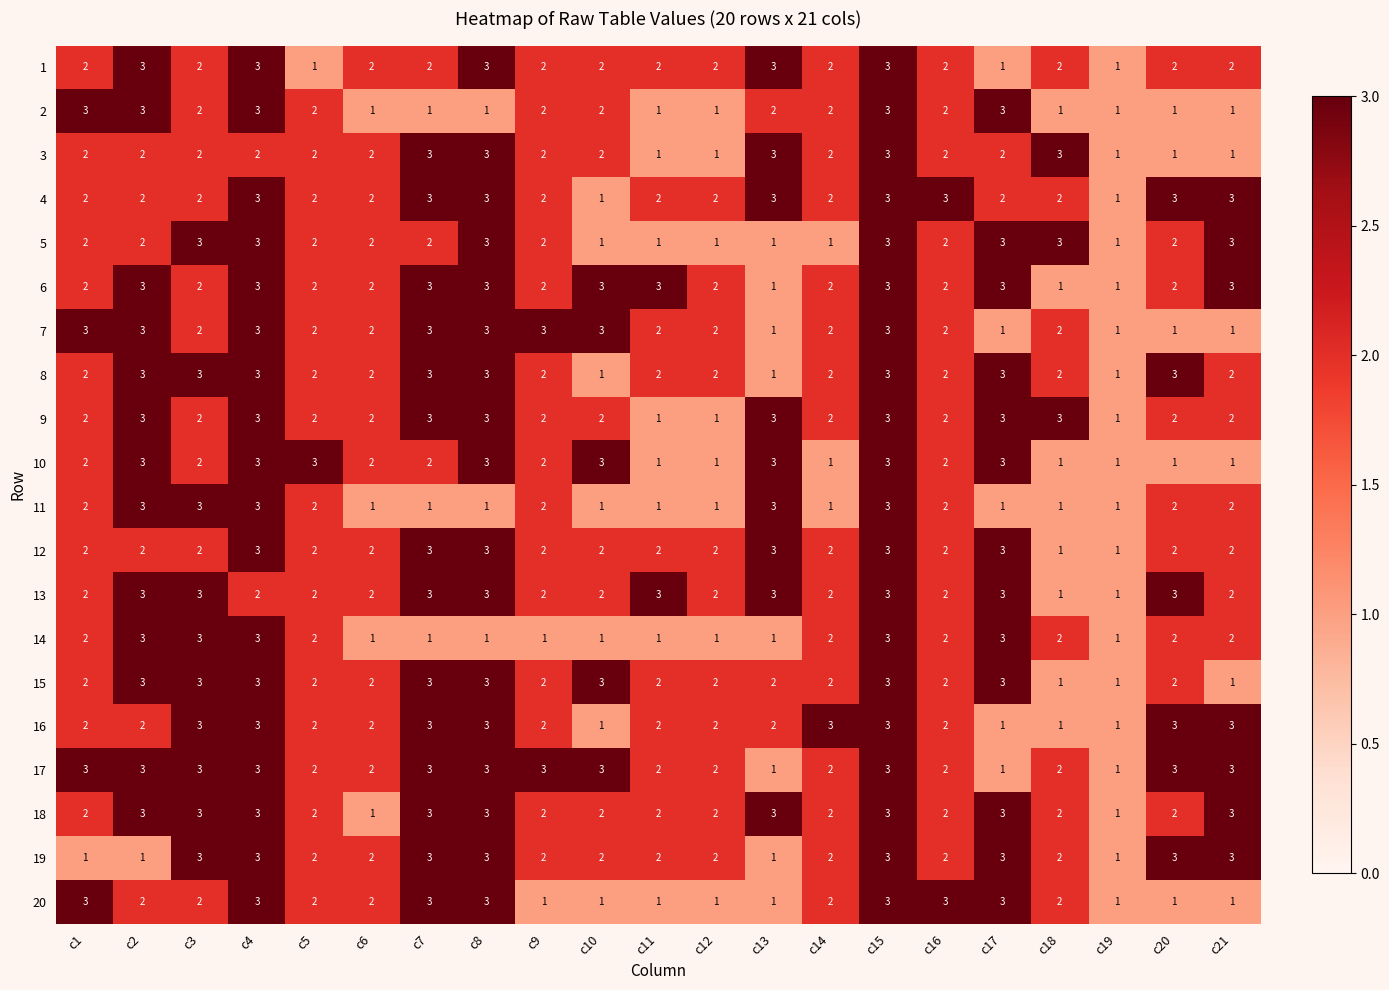

The value of 14 at c13 is 1. True or false?

True